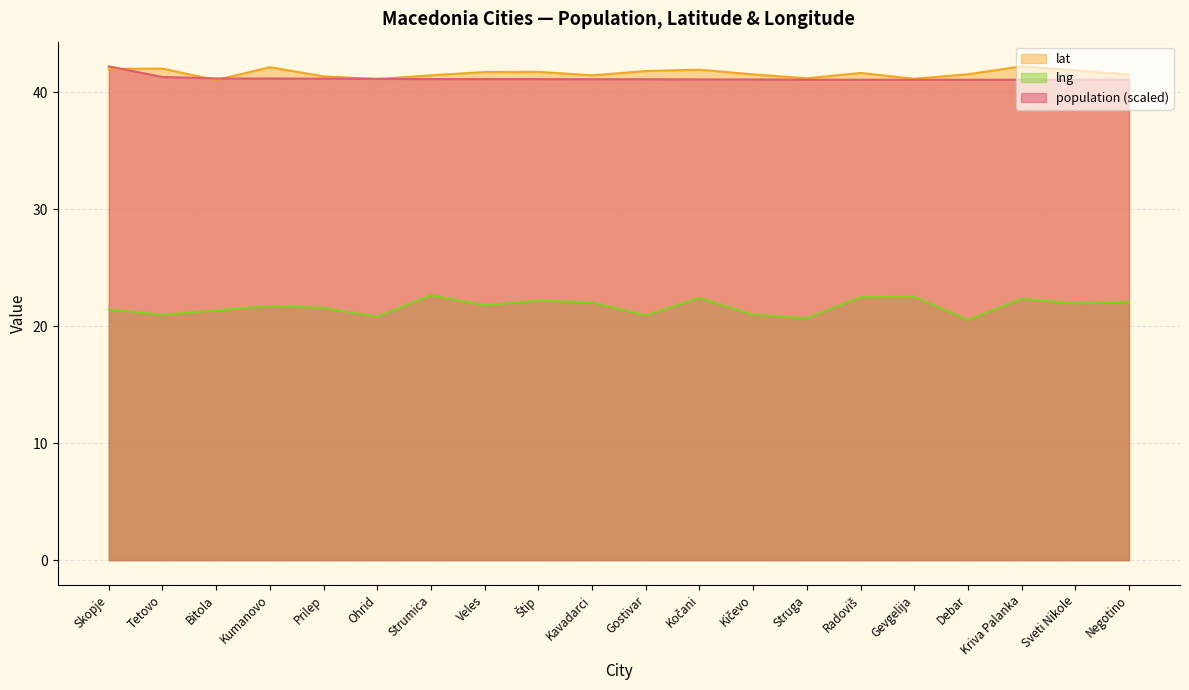

Which series has the largest total across all categories?

lat